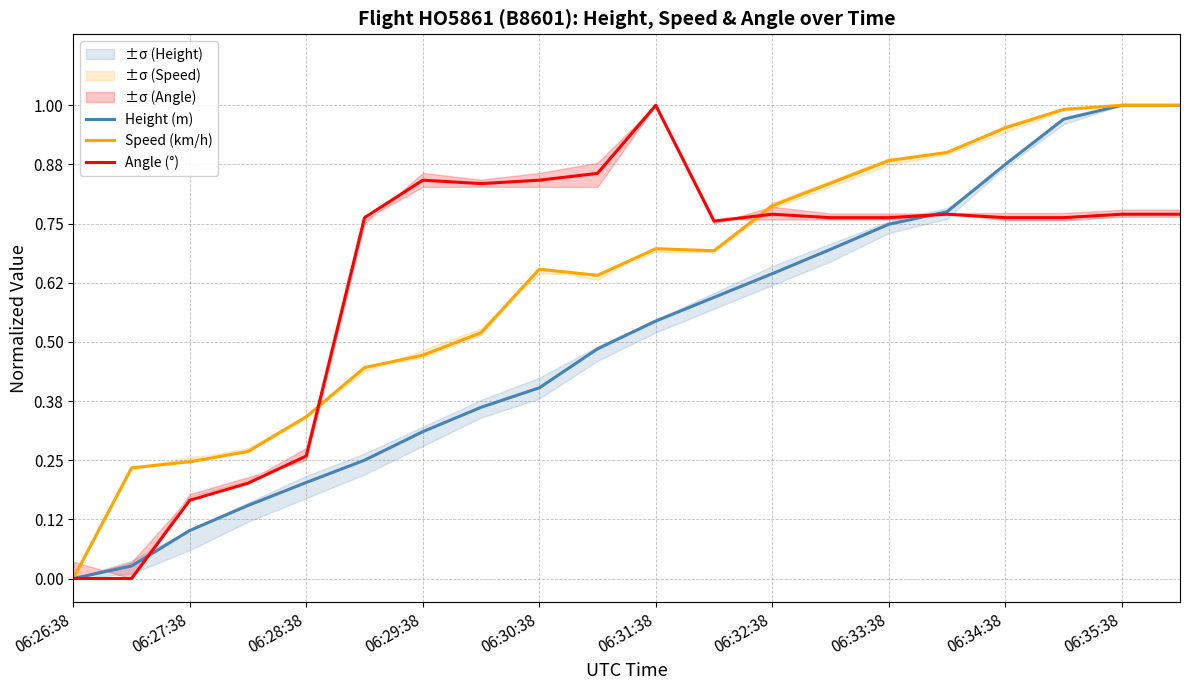

How many positive values does the Height (m) series have?

19